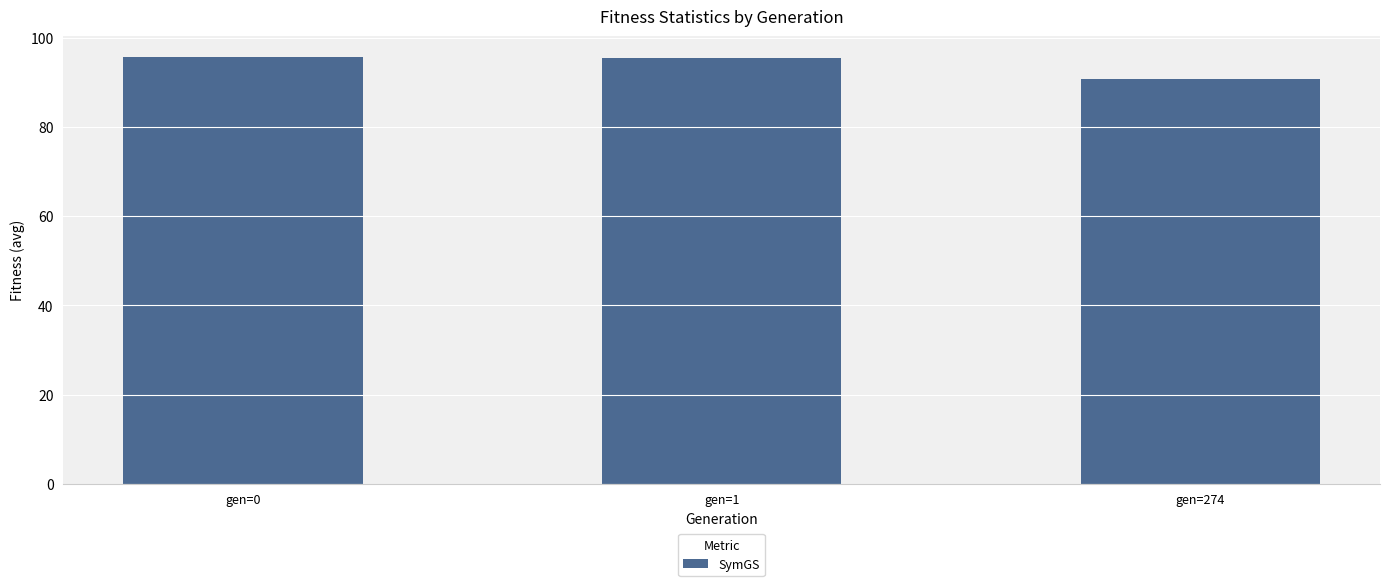

What is the minimum value shown in the chart?

90.6